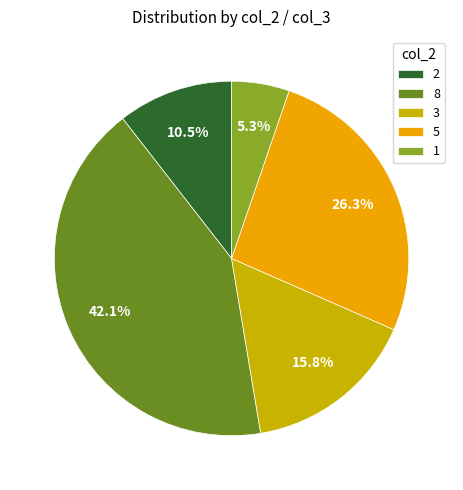

Which slice is the largest?

8